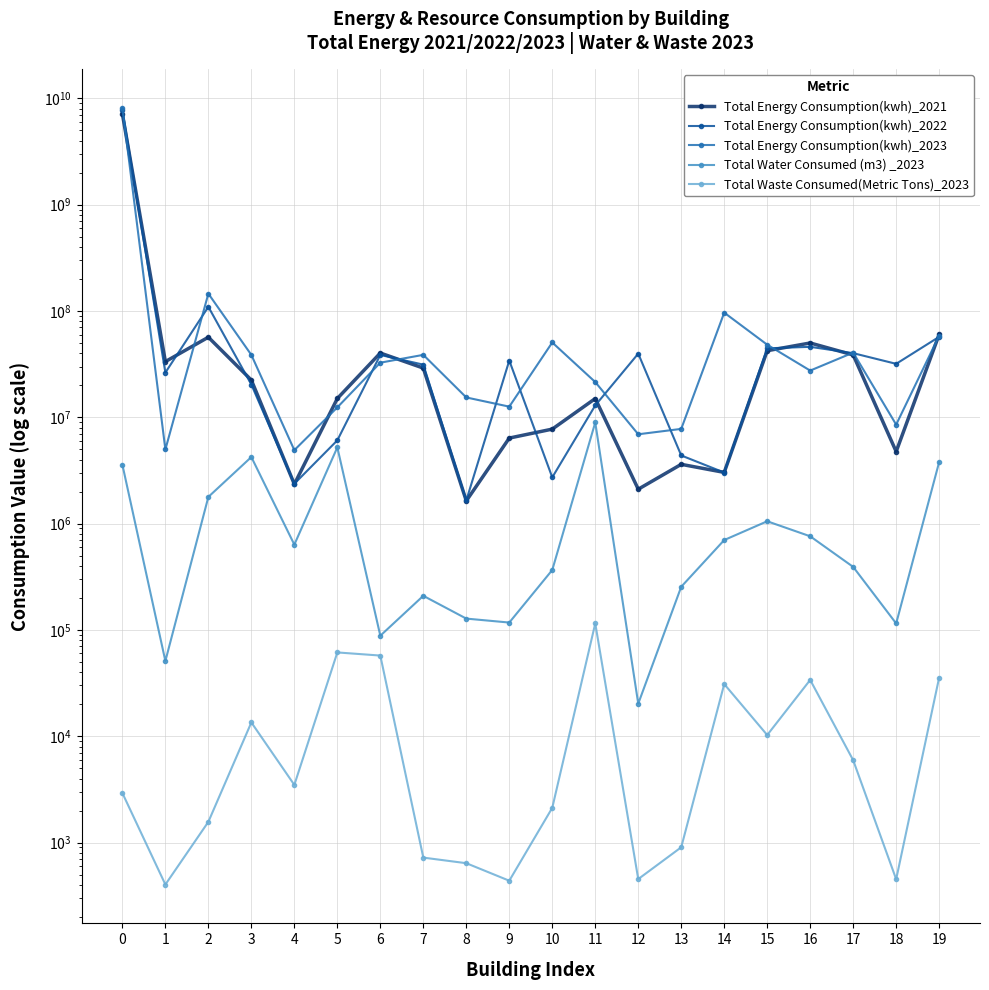

What is the difference between the maximum and minimum values in the Total Energy Consumption(kwh)_2022 series?

7748349736.7